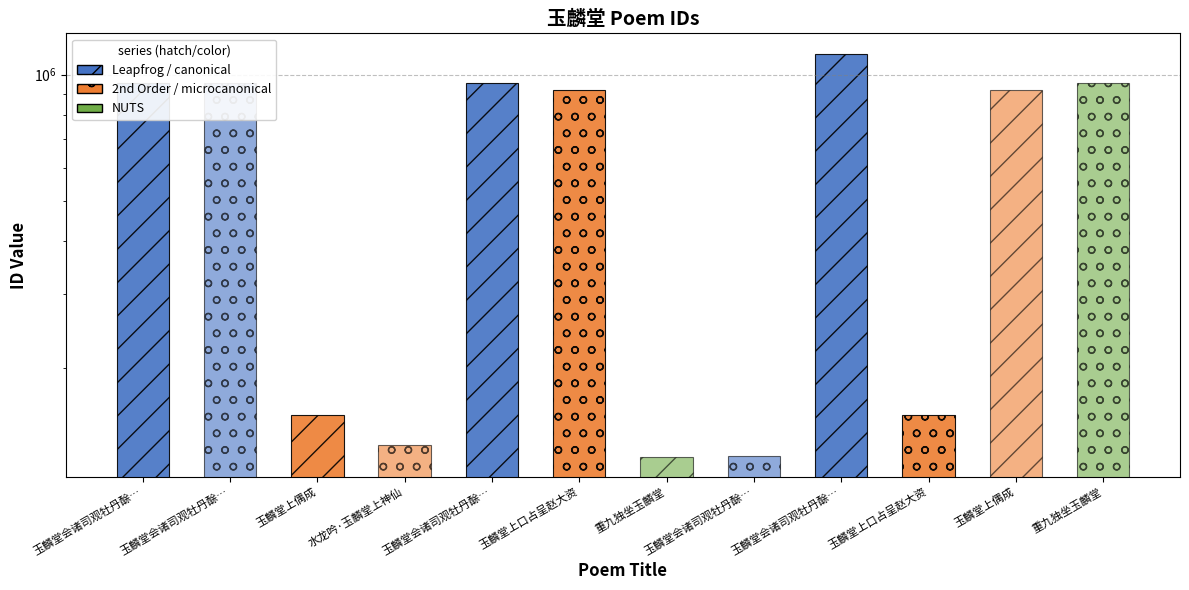

Are the bars horizontal?

No